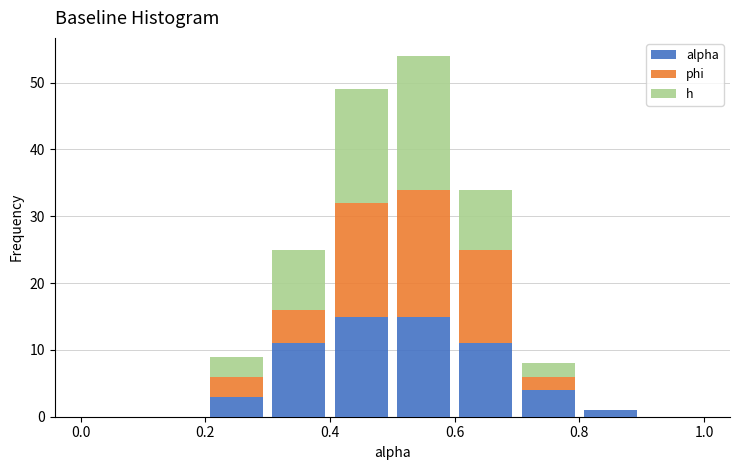

What is the total height of the stacked bar covering 0.4 to 0.5 on the x-axis? The values are not printed on the chart, so give them approximately, as read against the axis.

49